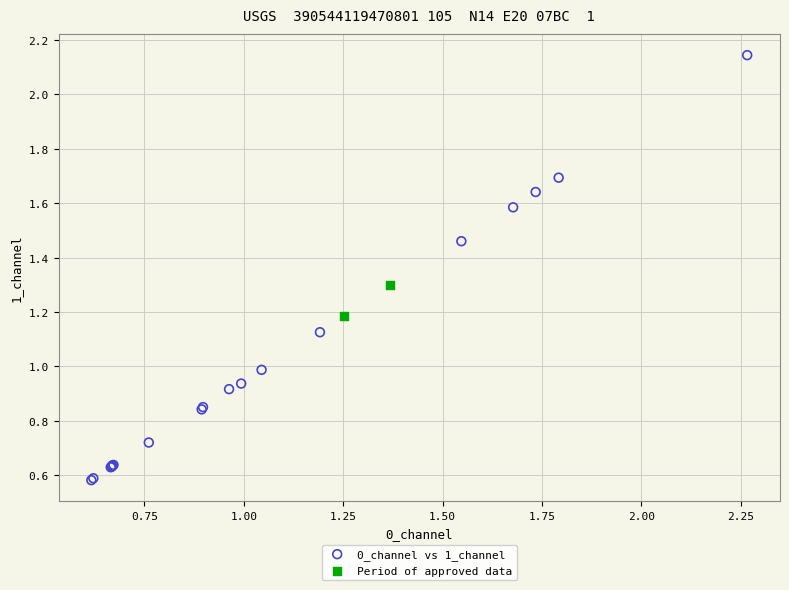

Which series has the largest Y range (max minus min)?

0_channel vs 1_channel